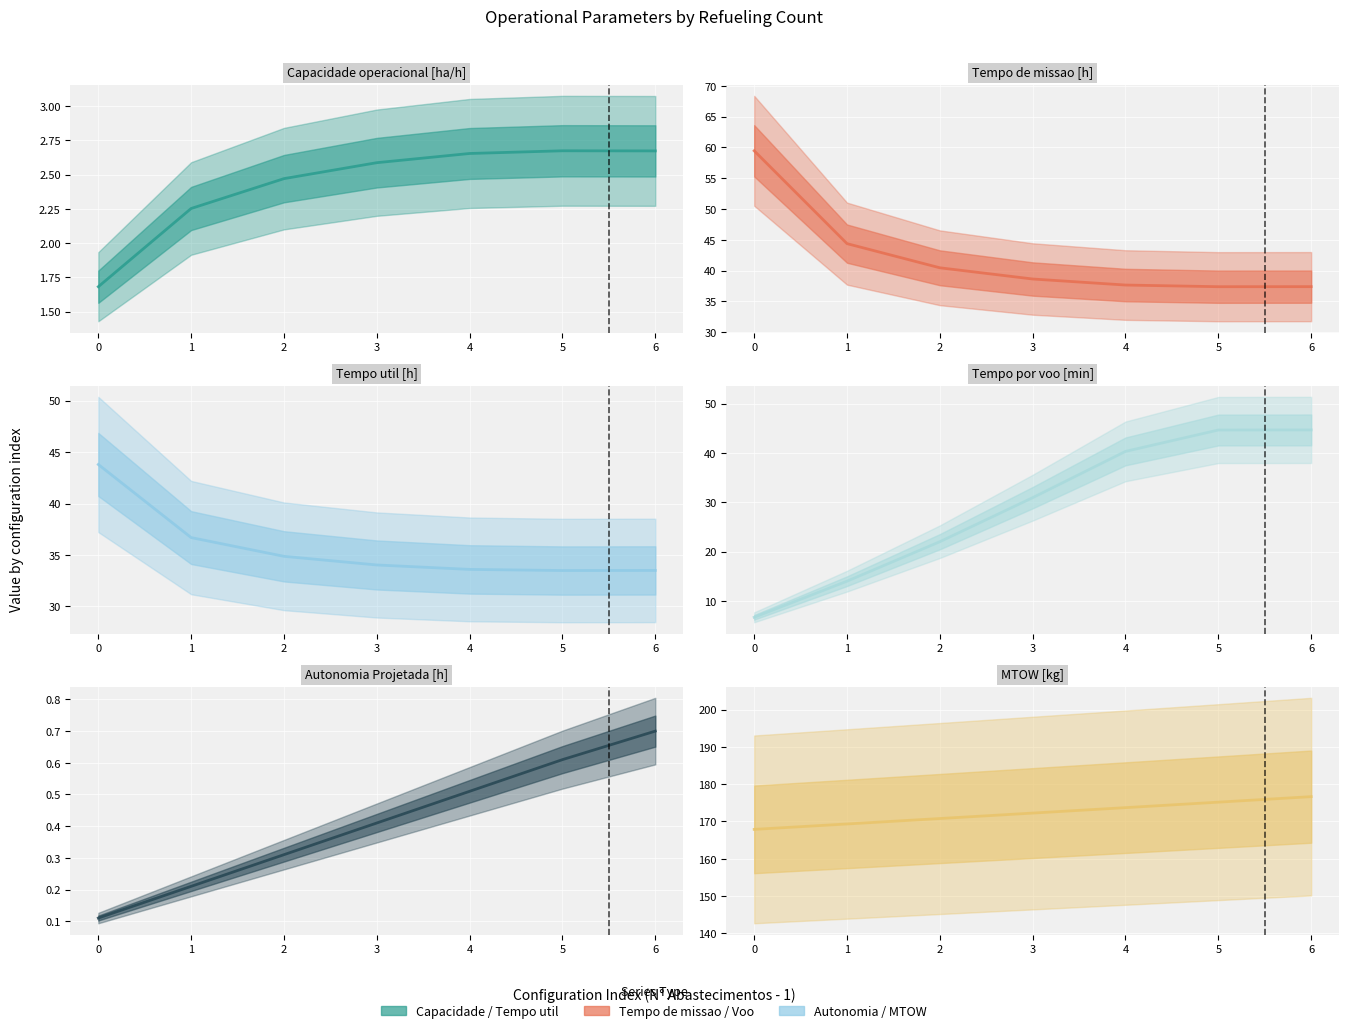

What is the total value across all series at 4?

288.5